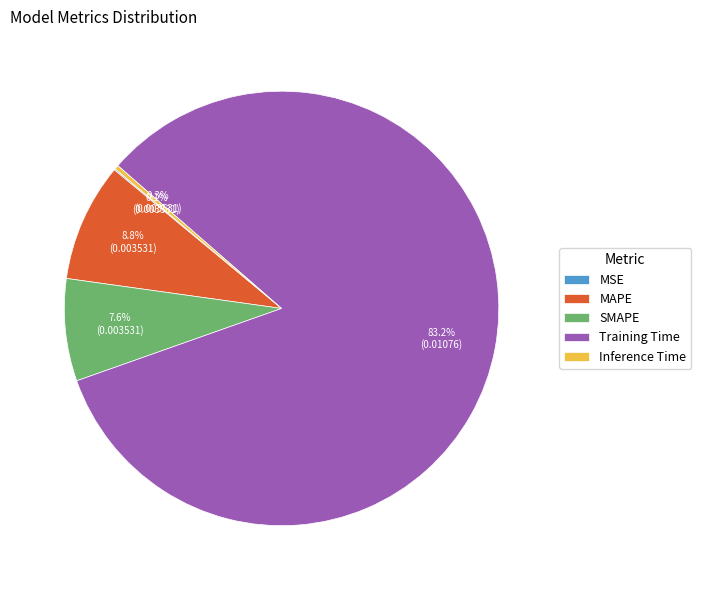

Is the sum of Training Time and Inference Time greater than half?

Yes